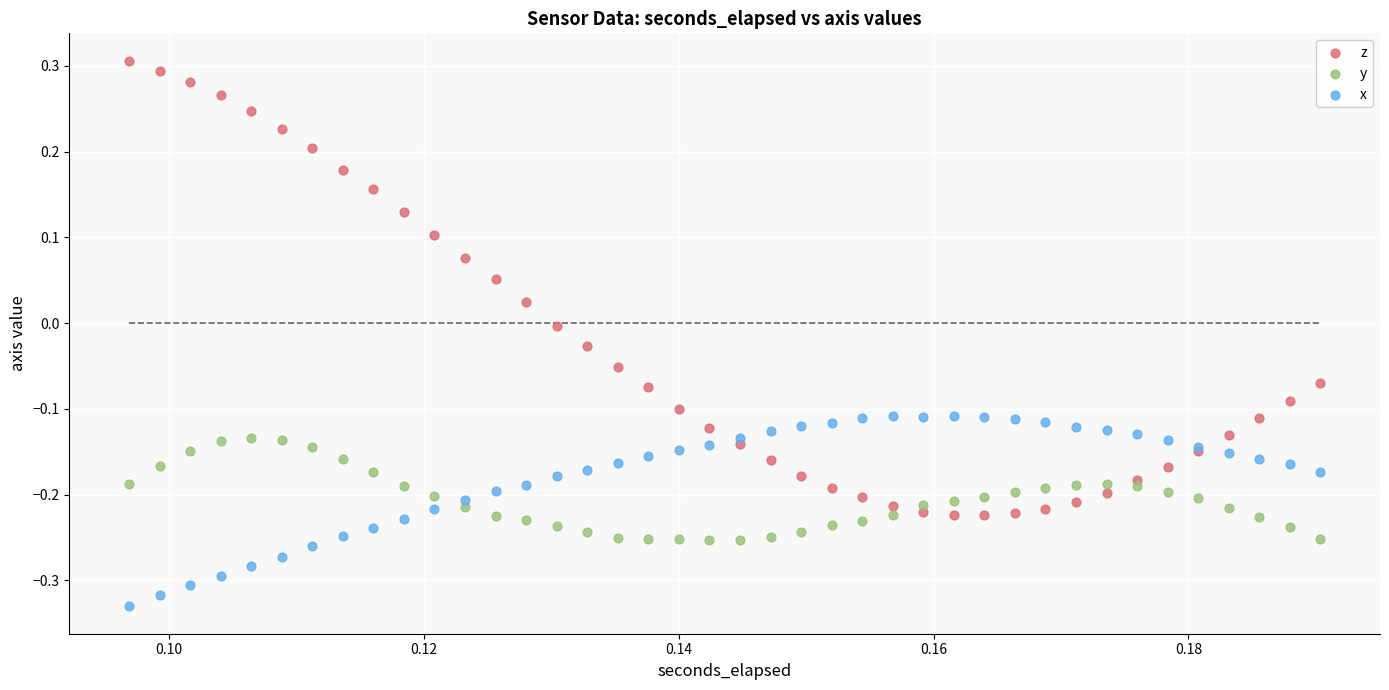

Which series has the largest Y range (max minus min)?

z